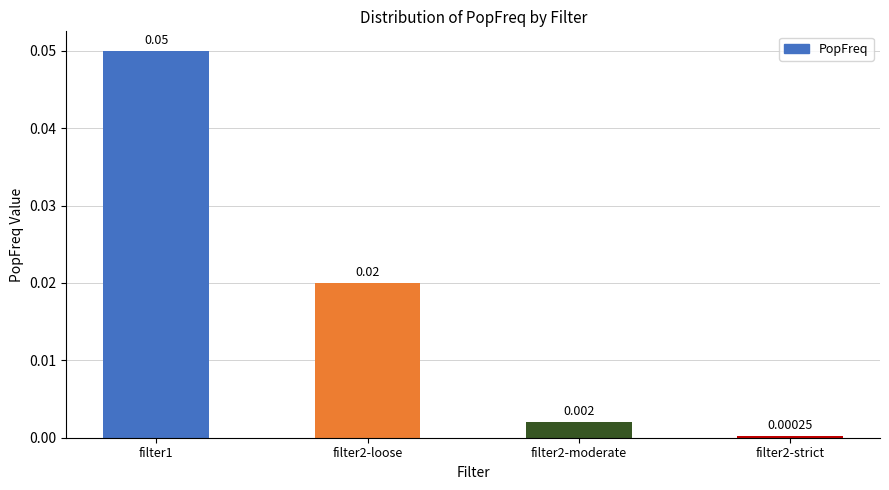

What is the label of the 2nd bar from the right?

filter2-moderate